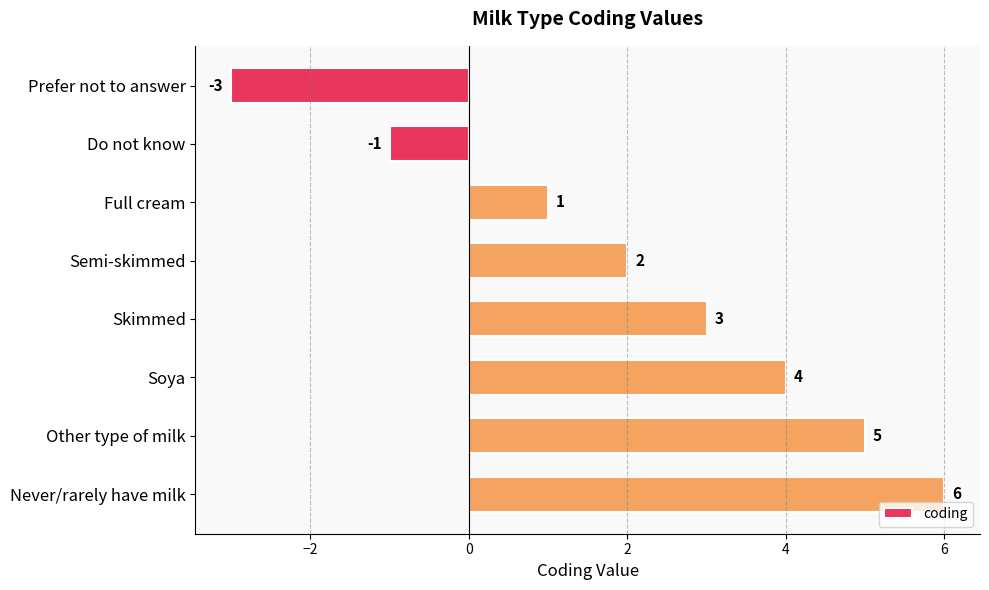

Which label corresponds to the largest value in the chart?

Never/rarely have milk